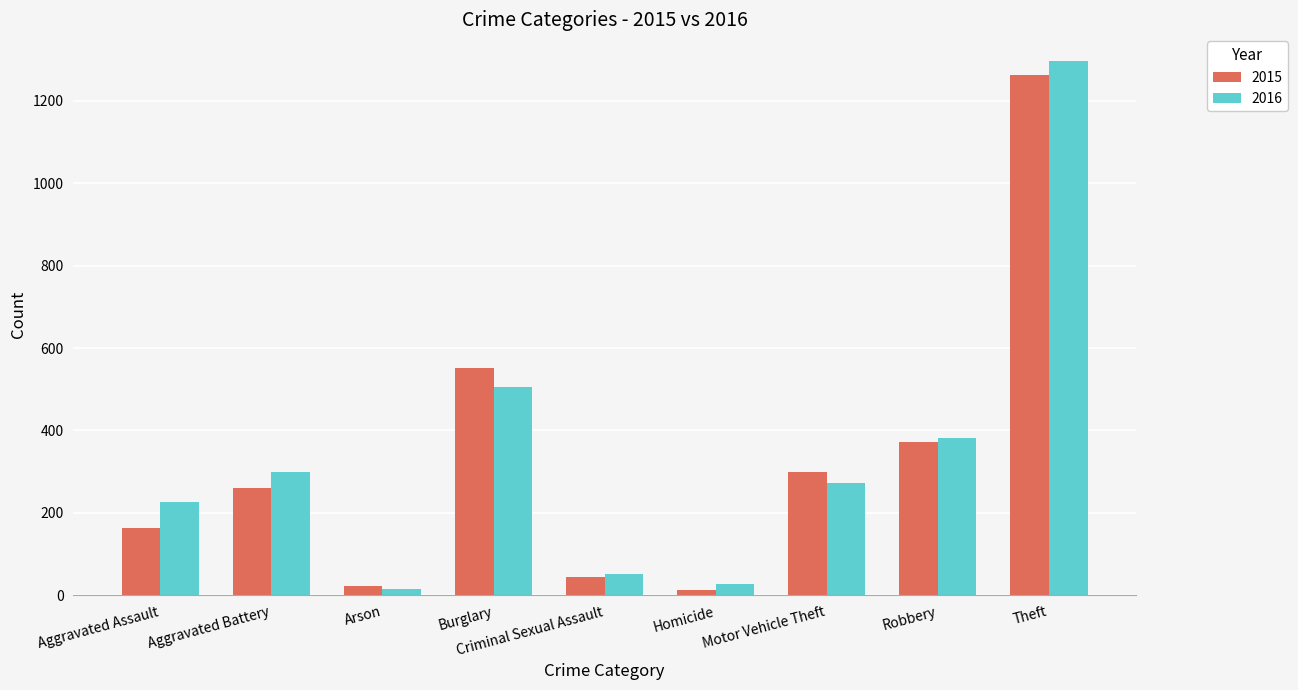

Which label corresponds to the largest value in the chart?

Theft